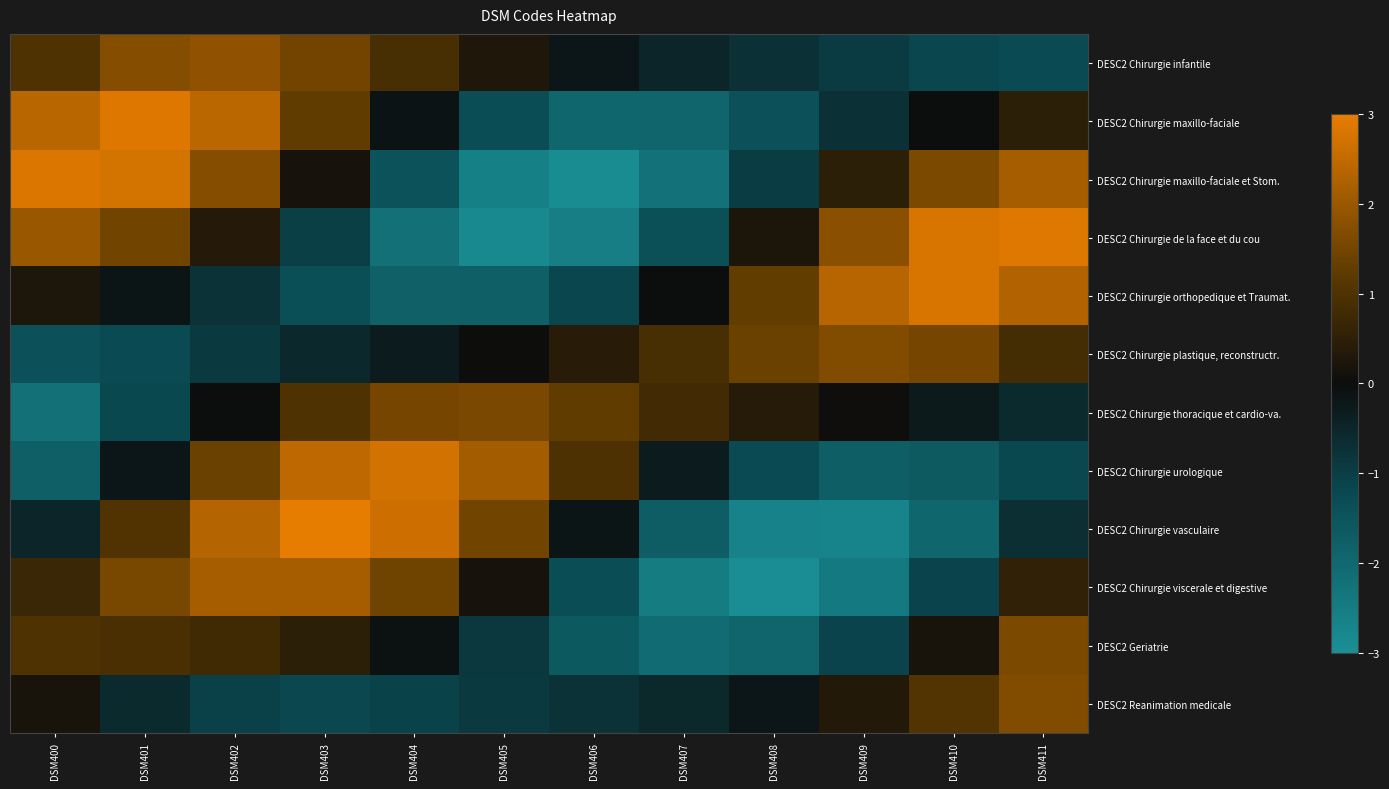

Count the number of categories in the chart.

12